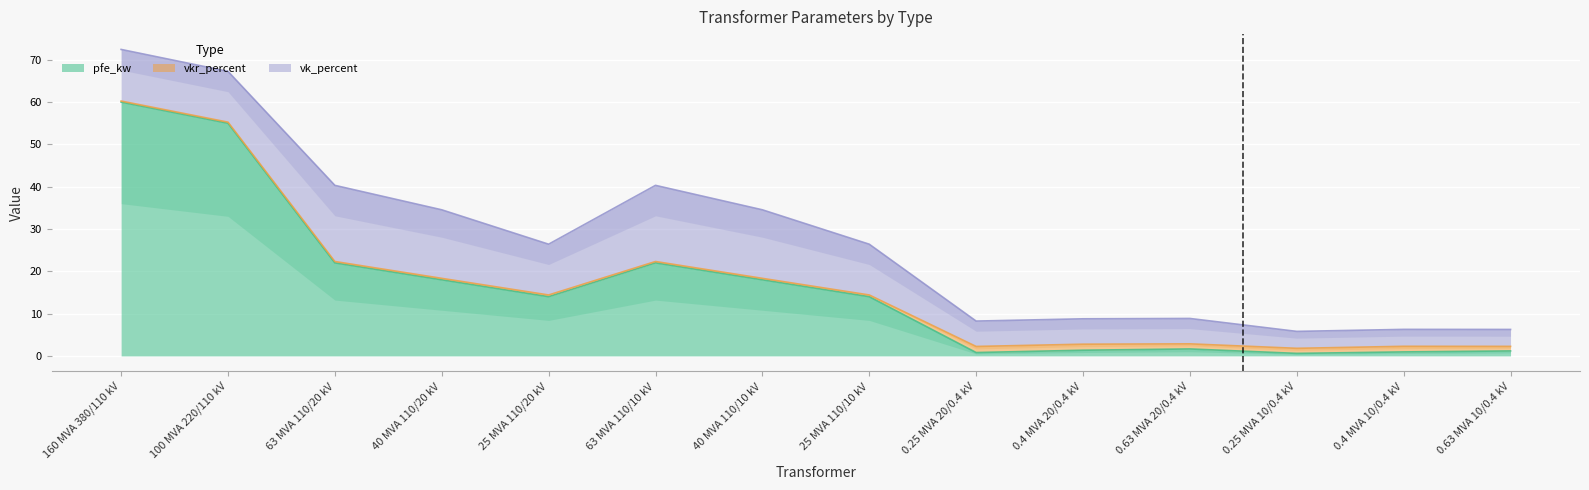

What is the spread (max minus min) of values at 25 MVA 110/20 kV?

13.6